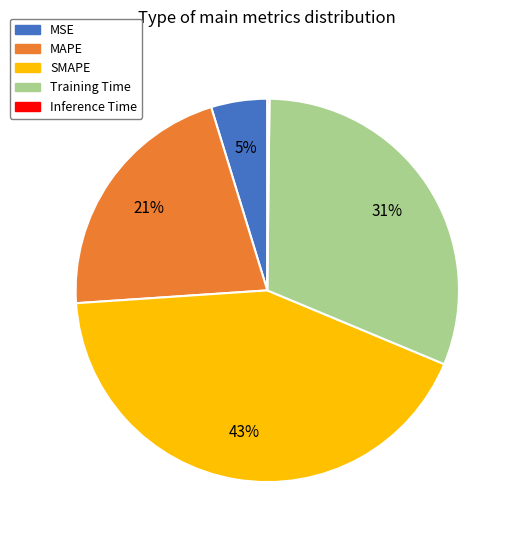

Is the sum of MSE and Training Time greater than half?

No